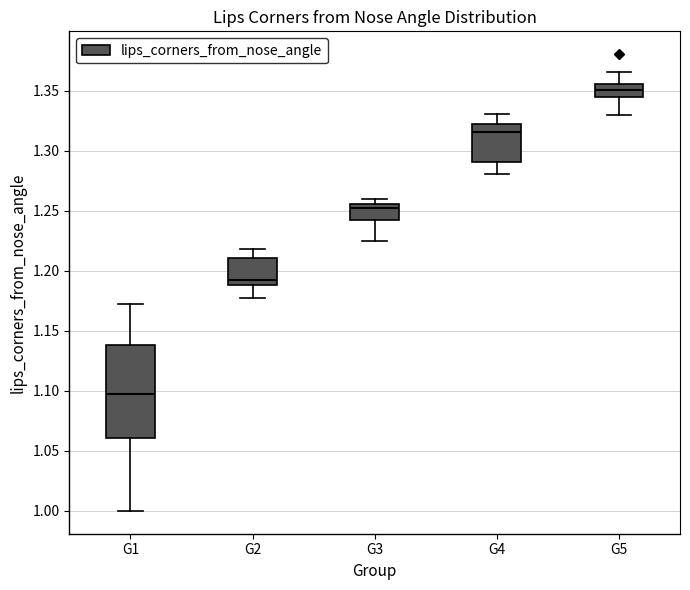

Where does the upper whisker of the box for G1 end on the y-axis? The values are not printed on the chart, so give them approximately, as read against the axis.

1.170